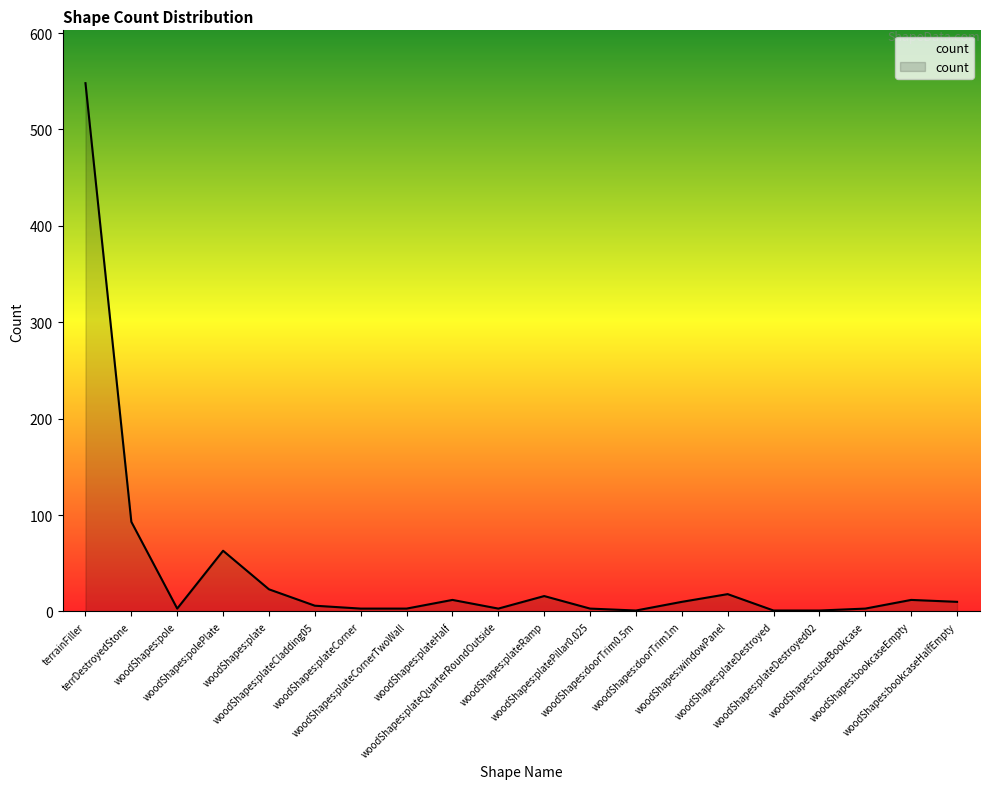

What is the maximum value shown in the chart?

548